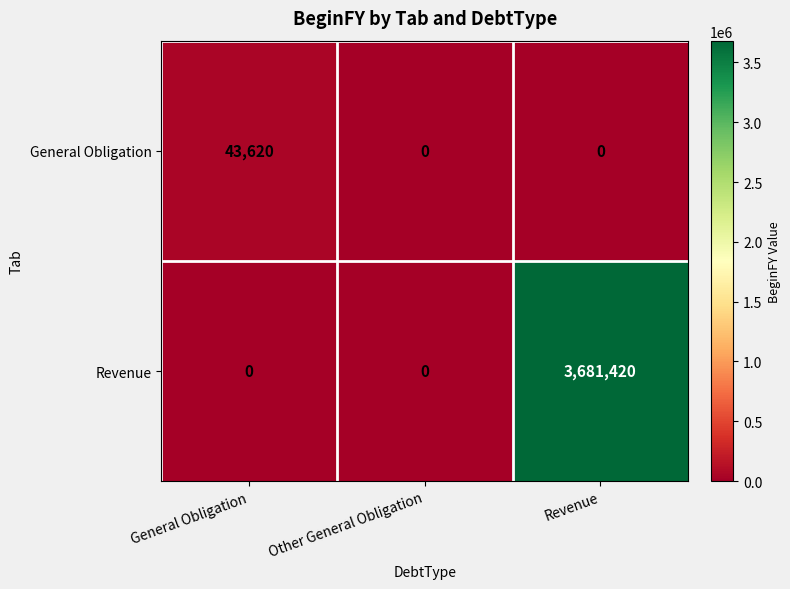

What is the difference between the maximum and second lowest values in the General Obligation series?

43620